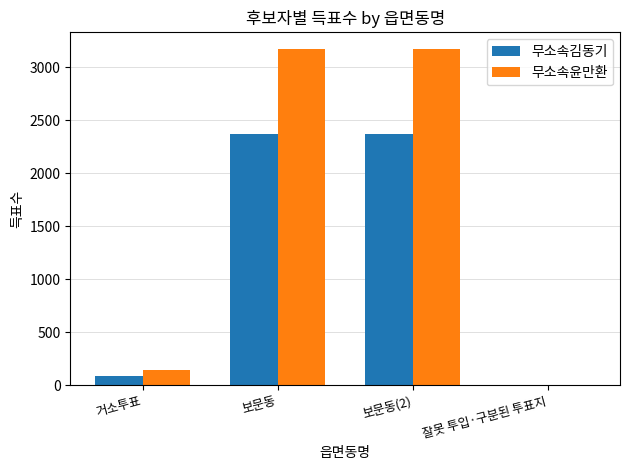

What is the greatest value displayed?

3169